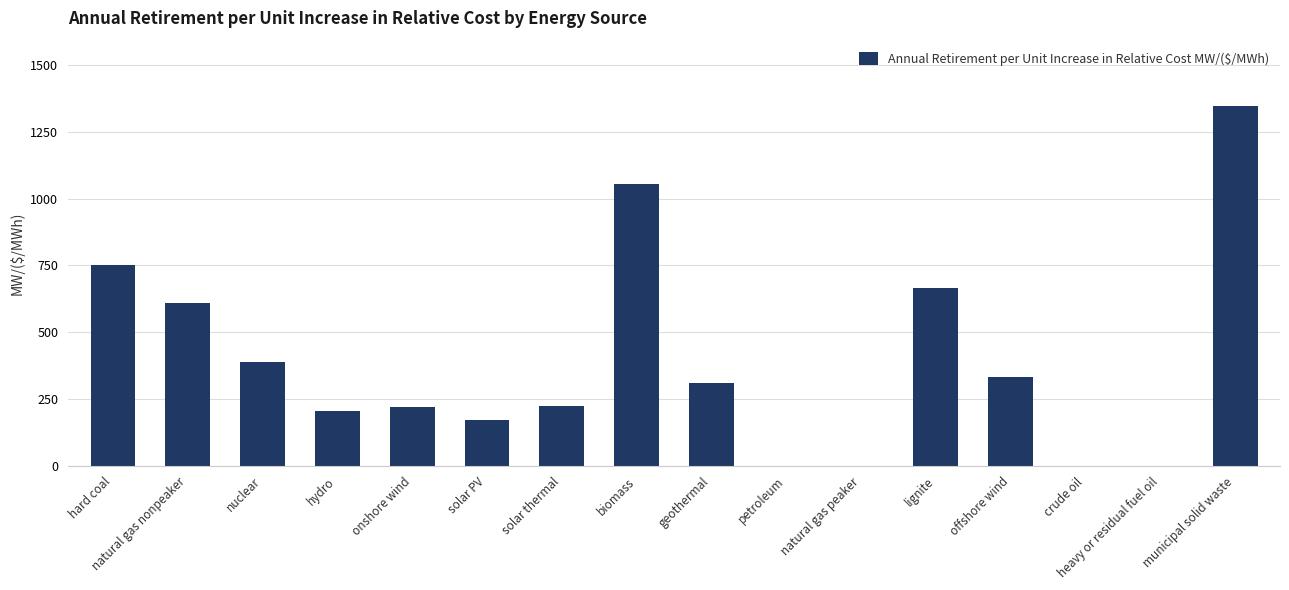

What is the ratio of the value at natural gas nonpeaker to the value at solar thermal?

2.7